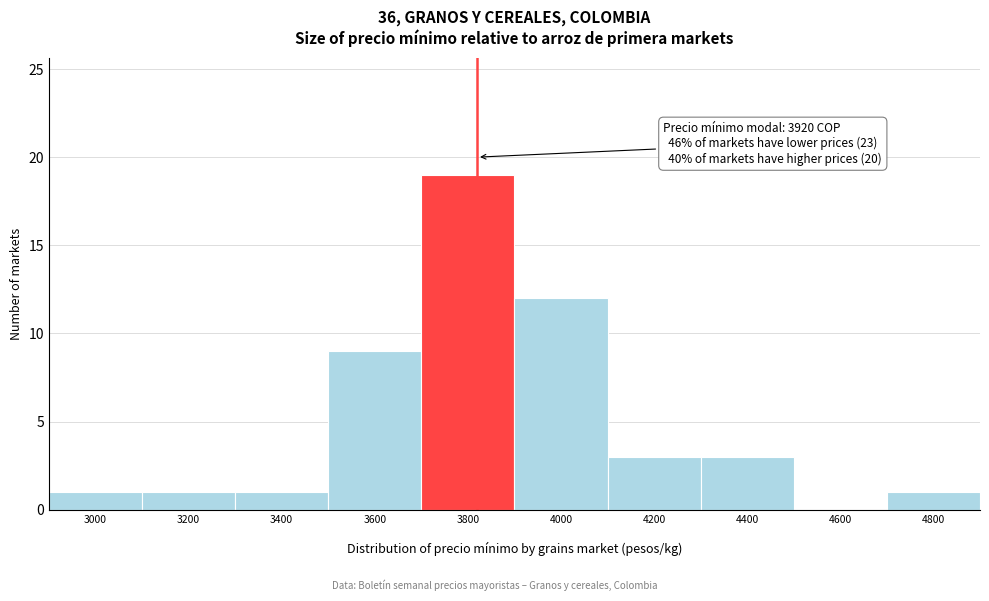

What is the sum of all values?

50